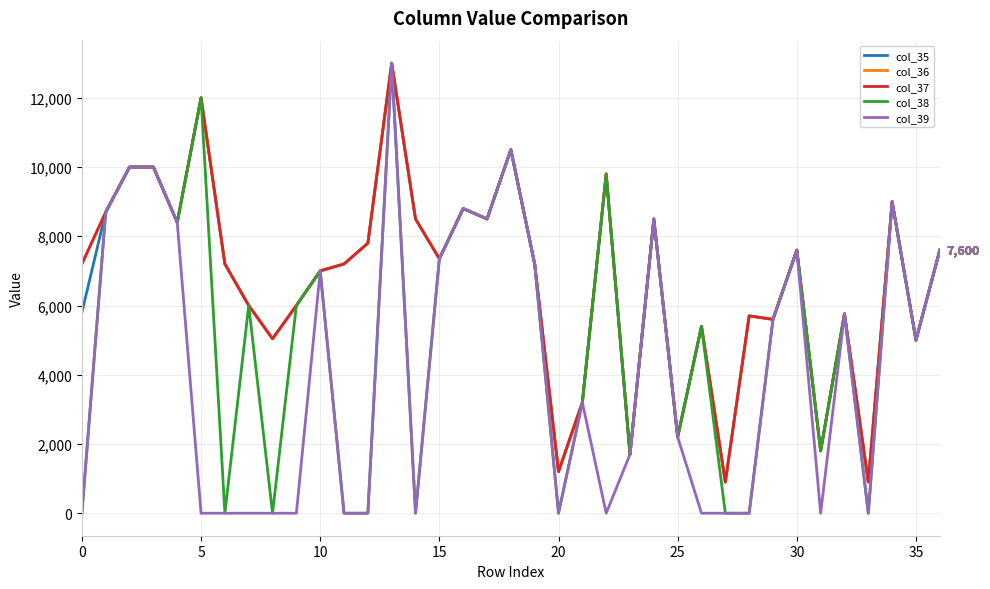

Which category has the lowest value in the col_37 series?

27